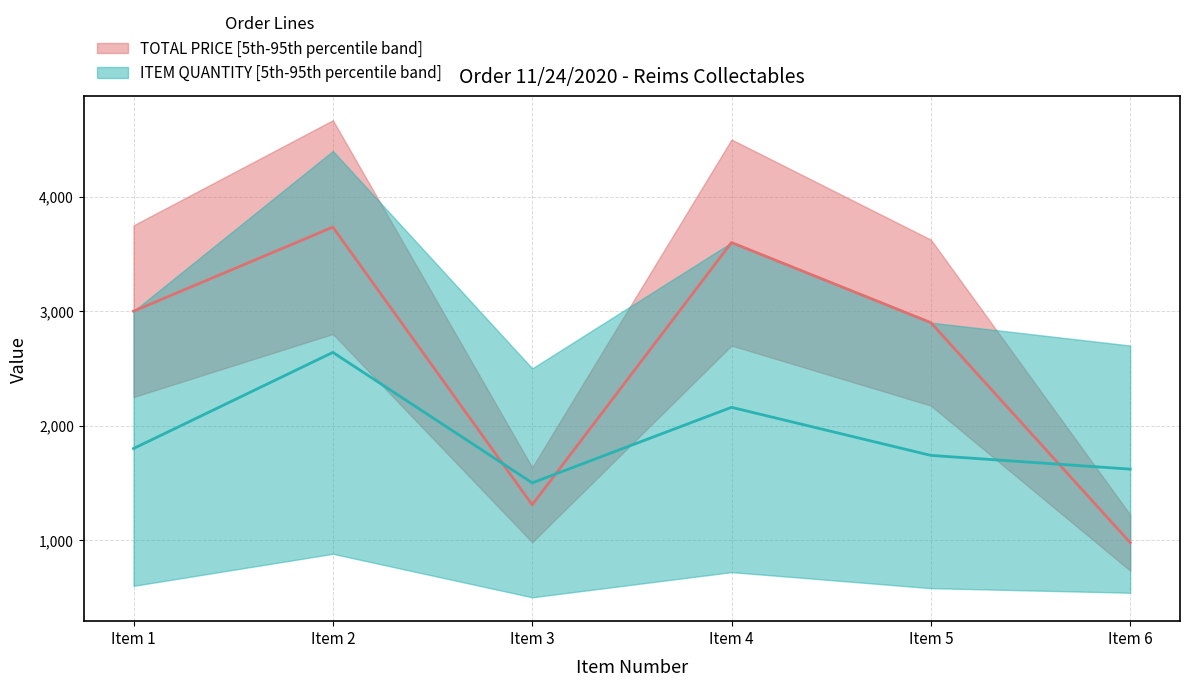

Which series changed the most between Item 3 and Item 6?

TOTAL PRICE